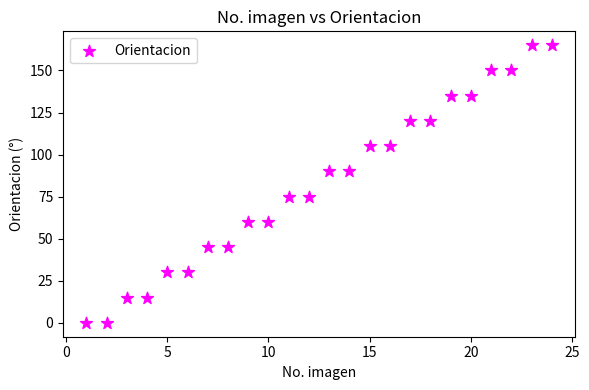

What is the range of Y values (max minus min)?

165